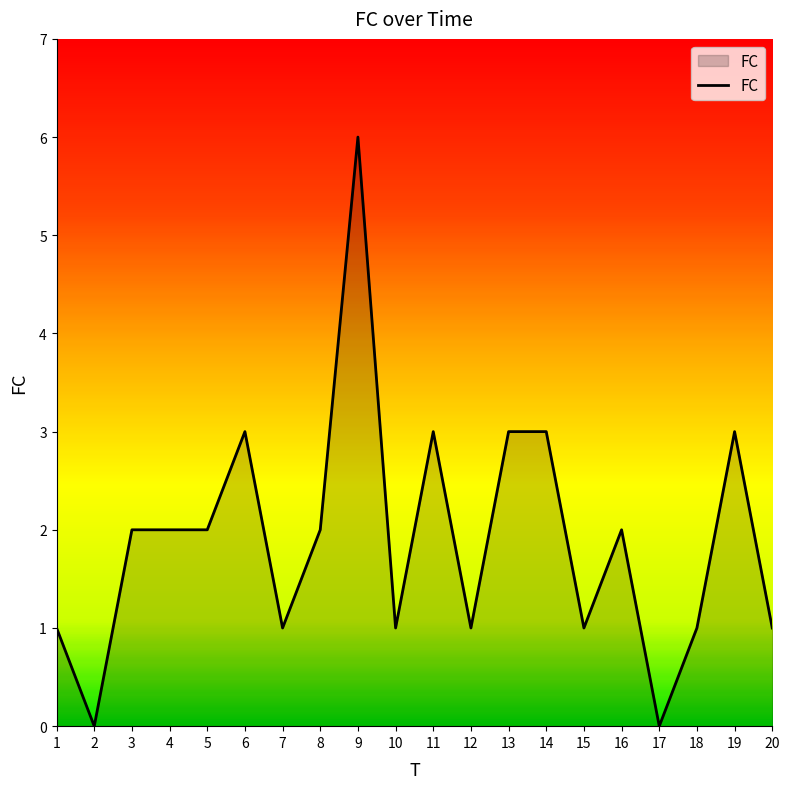

Approximately how many times larger is the value at 19 compared to 10?

3.0